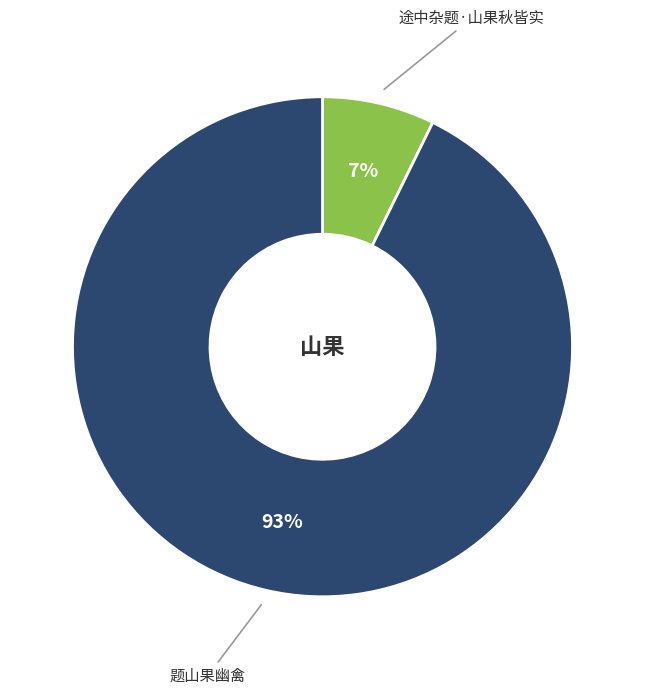

To the nearest percent, what is the average slice percentage?

50%